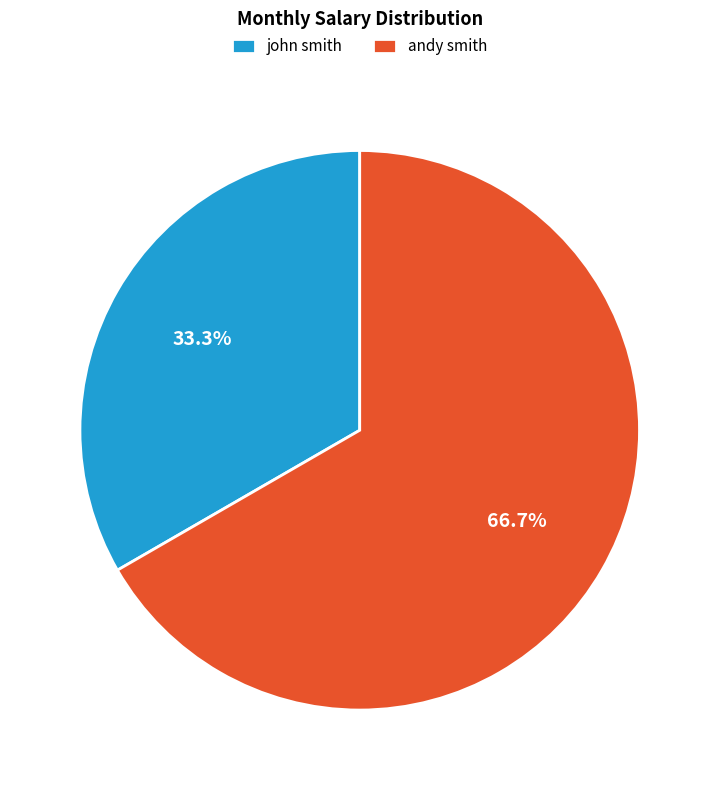

What percentage is the andy smith slice, to the nearest percent?

67%